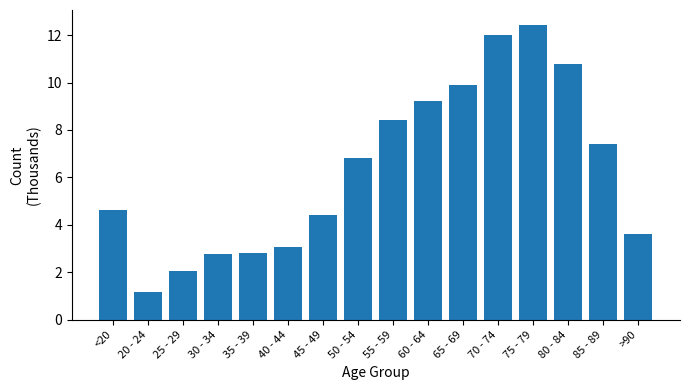

At which label does the data first exceed 6?

50 - 54